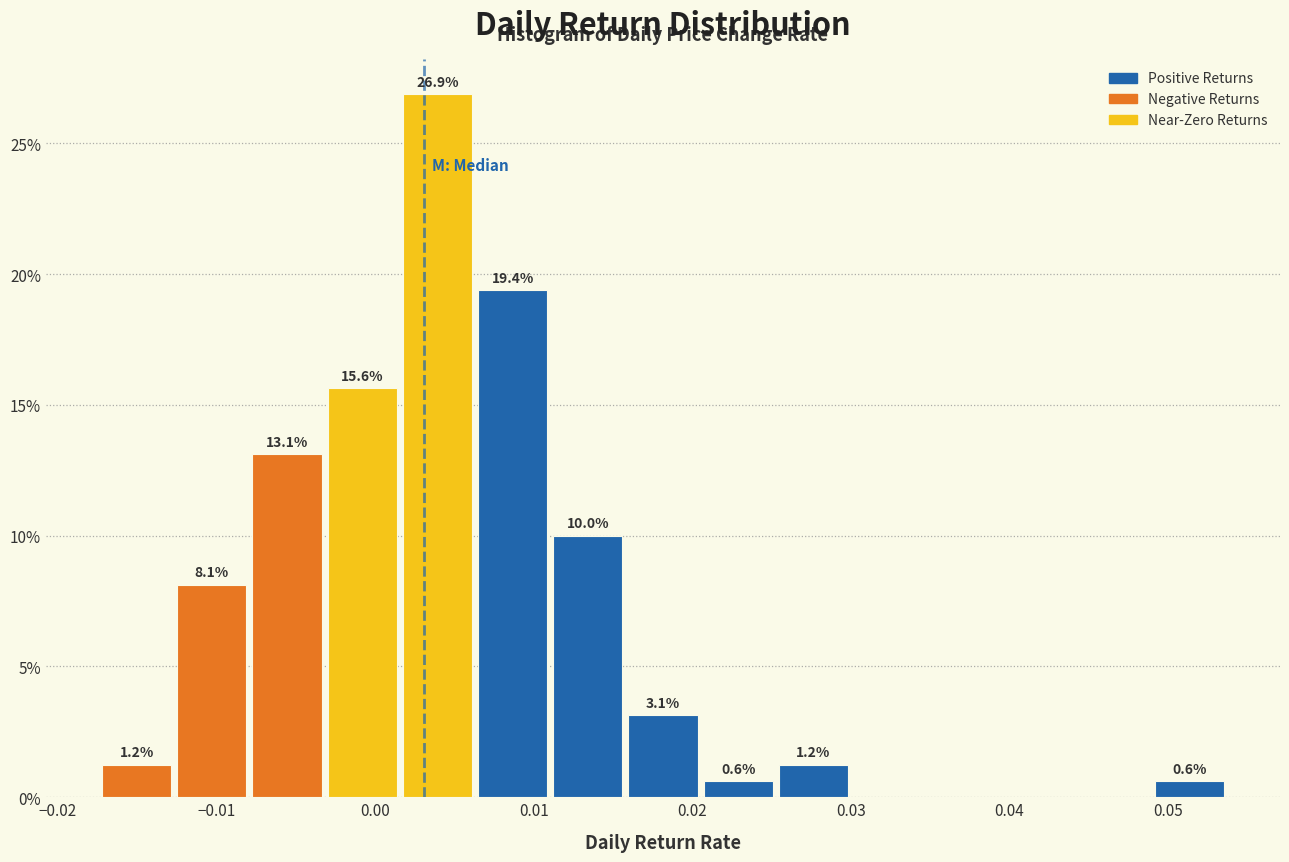

Which range on the x-axis has the tallest bar?

0.002 to 0.006